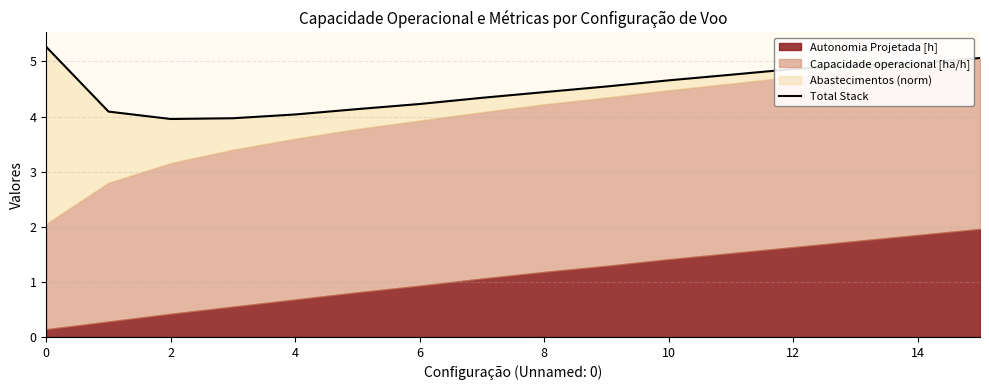

Reading left to right, list all the values displayed in this chart.

5.3	4.1	4.0	4.0	4.0	4.1	4.2	4.3	4.4	4.5	4.7	4.8	4.9	4.9	5.0	5.1